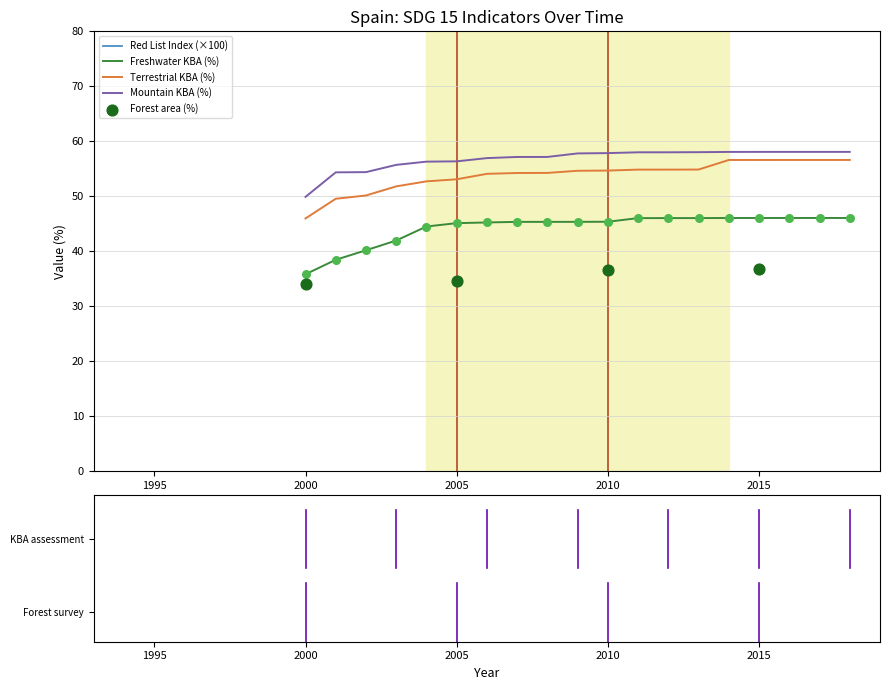

Is it true that Terrestrial KBA (%) equals 95.0 at 2010?

False